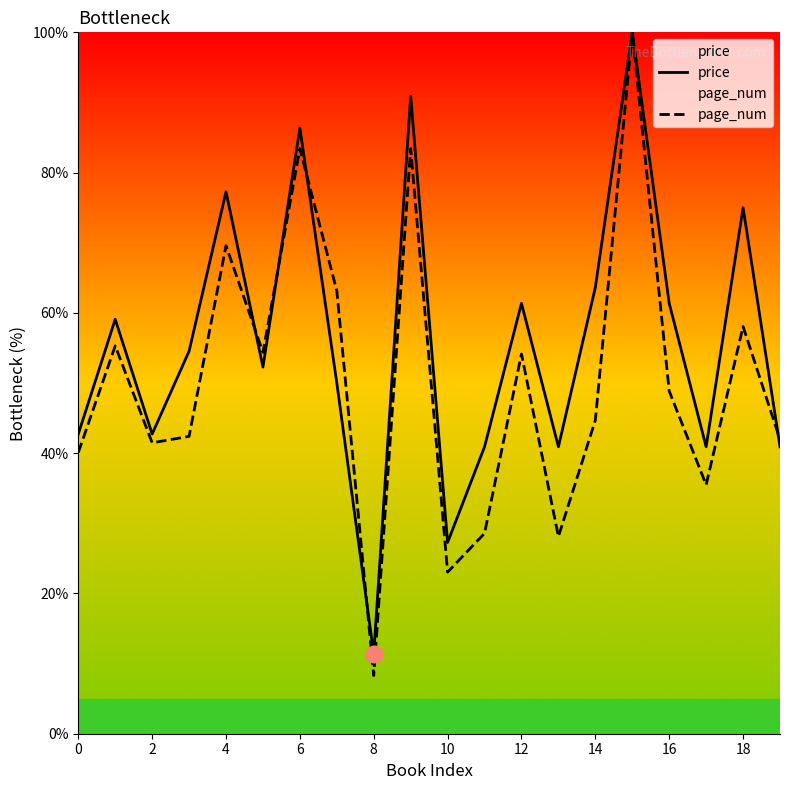

What is the average value of the page_num series?

50.2